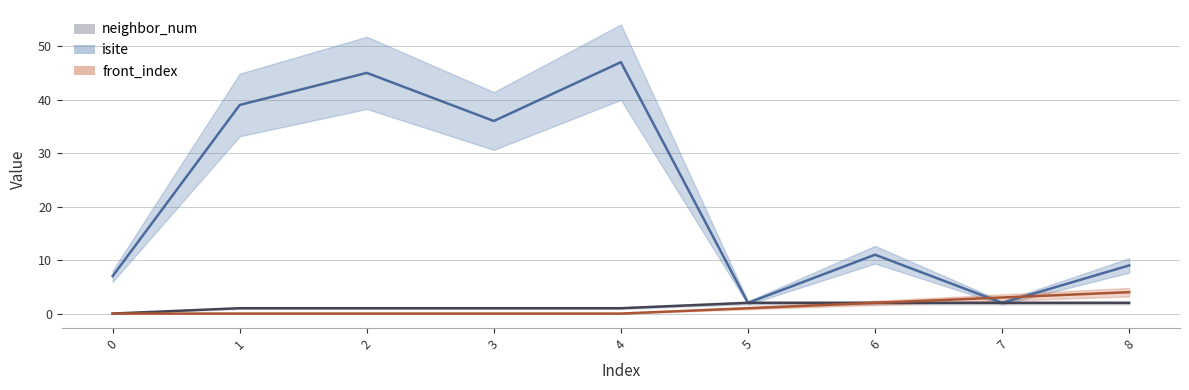

True or false: neighbor_num and front_index cross at least once.

False